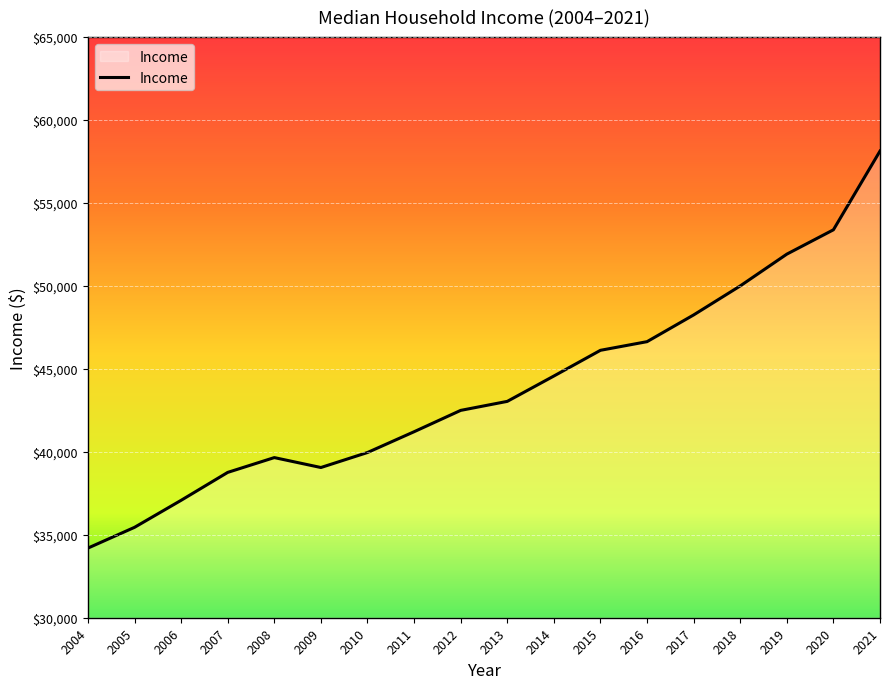

Which category has the lowest value across all series?

2004